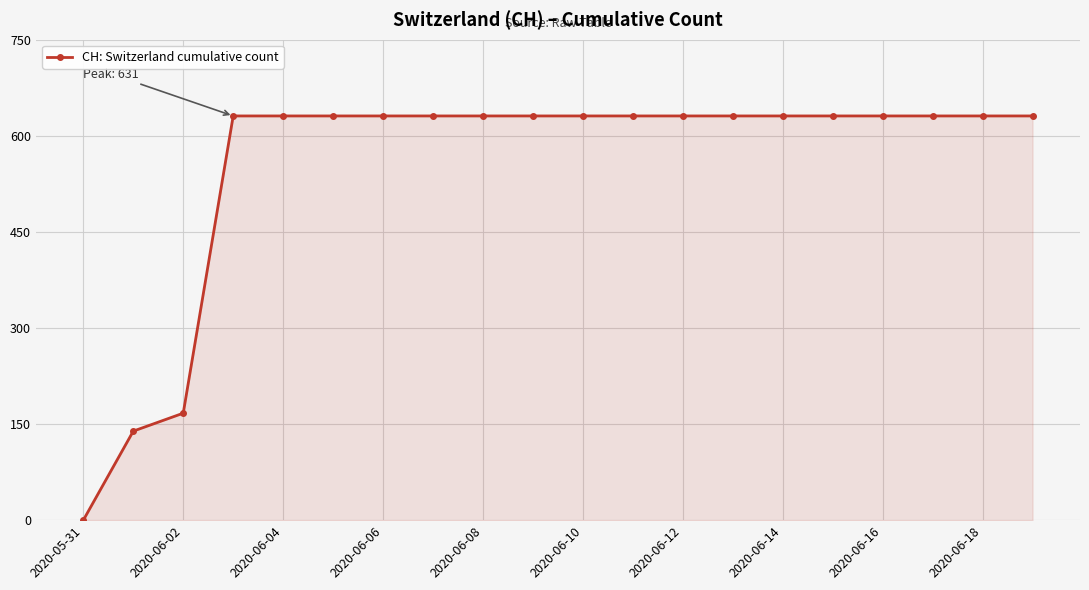

What is the value of the 4th point from the left?

631